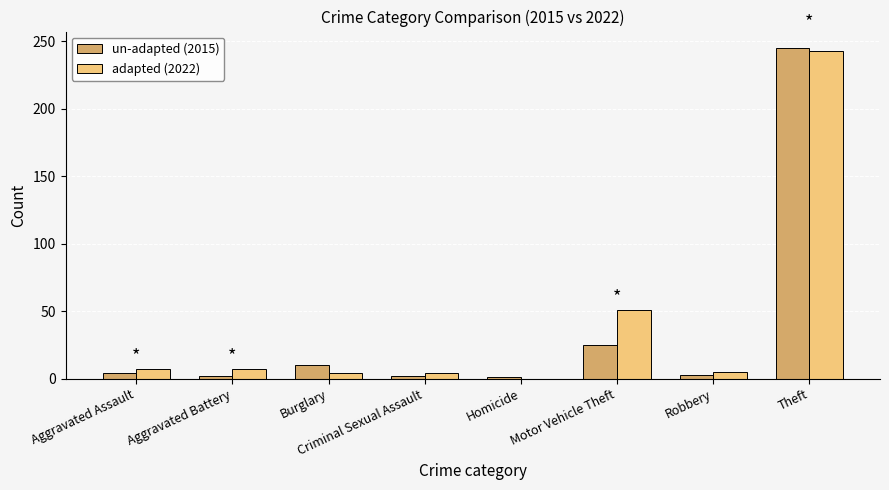

Is it true that un-adapted (2015) equals 2 at Criminal Sexual Assault?

True